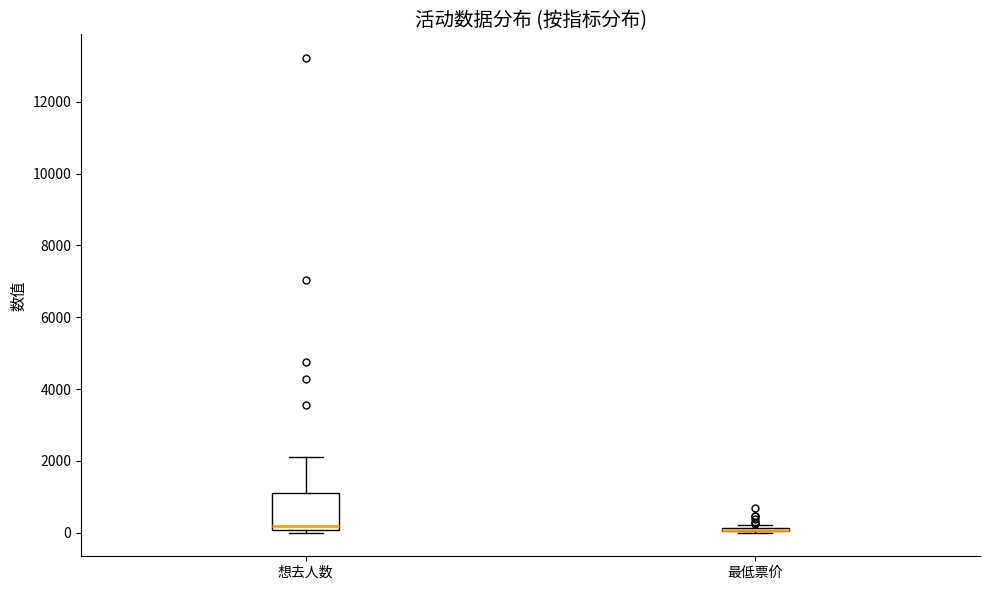

Reading left to right, read every box against the y-axis: the position of its median line, the range the box covers, and the ends of its whiskers. The values are not printed on the chart, so give them approximately, as read against the axis.

想去人数: median 200, box 0 to 1200, whiskers 0 (just below the box's lower edge) to 2200
最低票价: box collapsed to a line at 0, whiskers 0 to 200